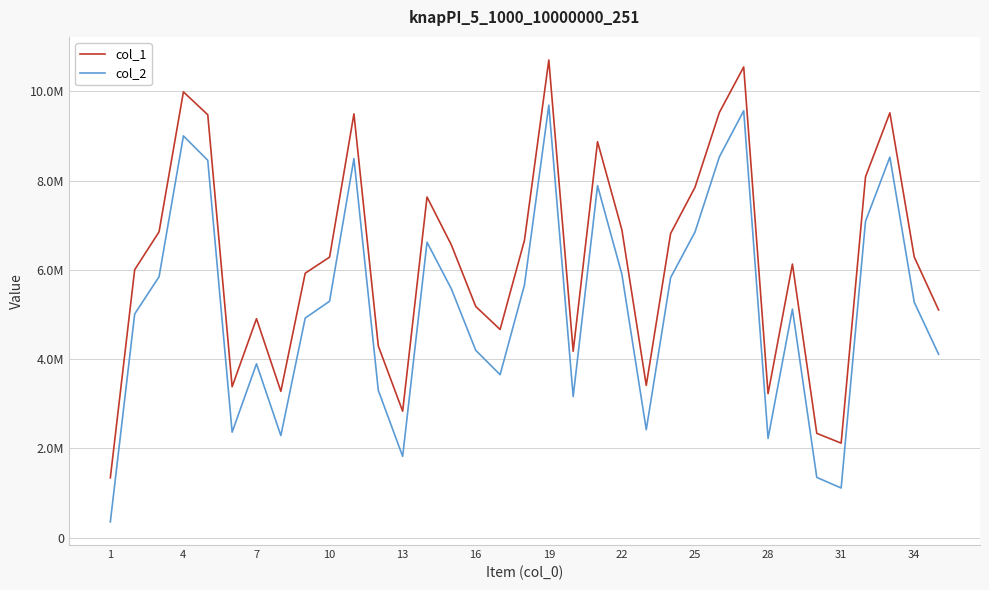

Is this an area chart (filled region under the line)?

No